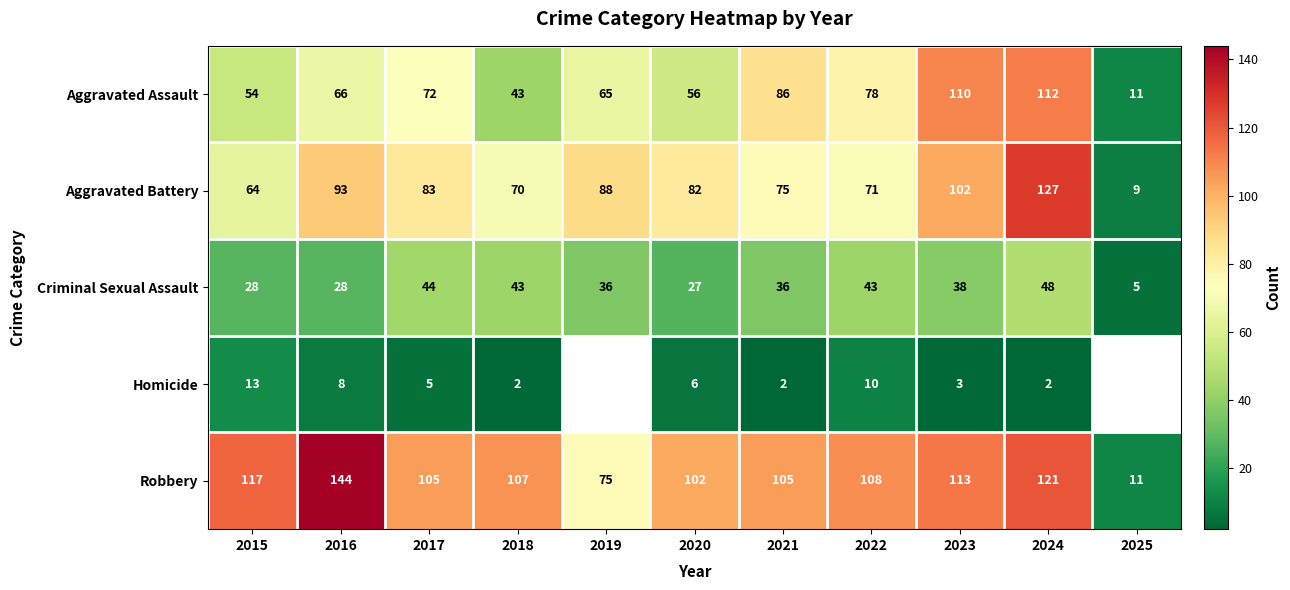

What is the difference between the second highest and second lowest values in the Aggravated Battery series?

38